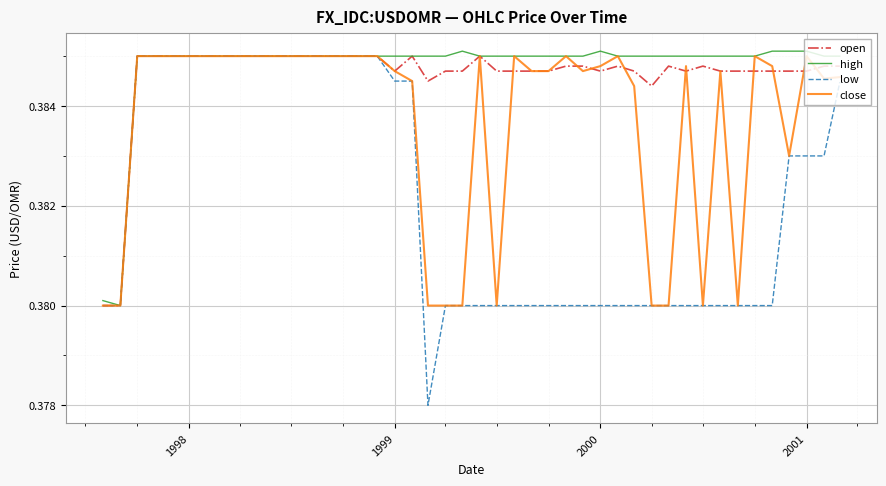

Which series has the largest range (max minus min)?

low